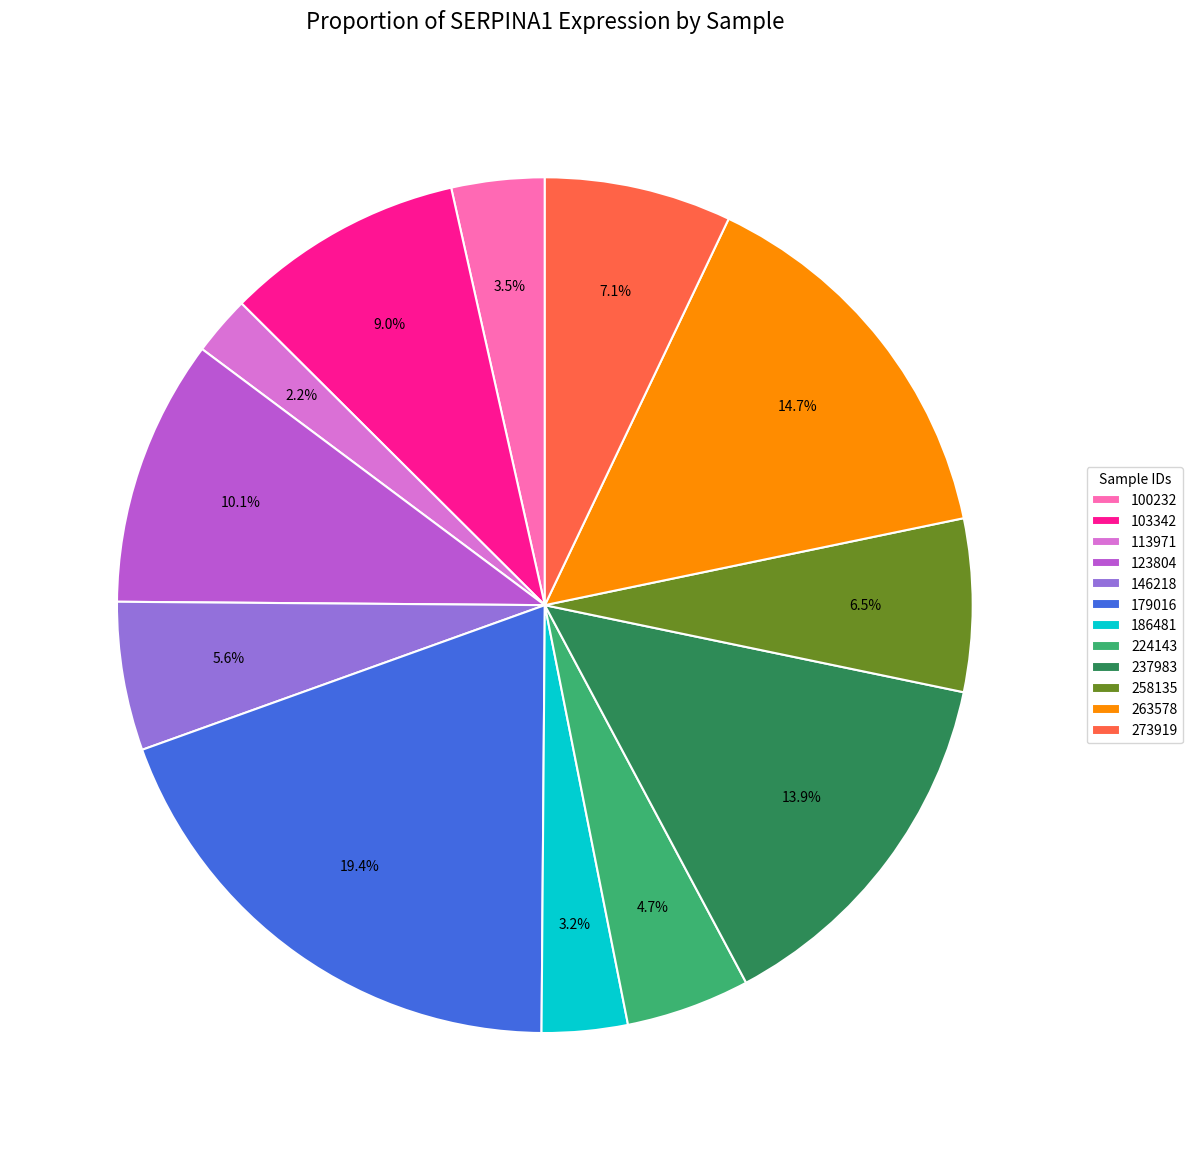

What percentage is NOT represented by 224143?

95.3%